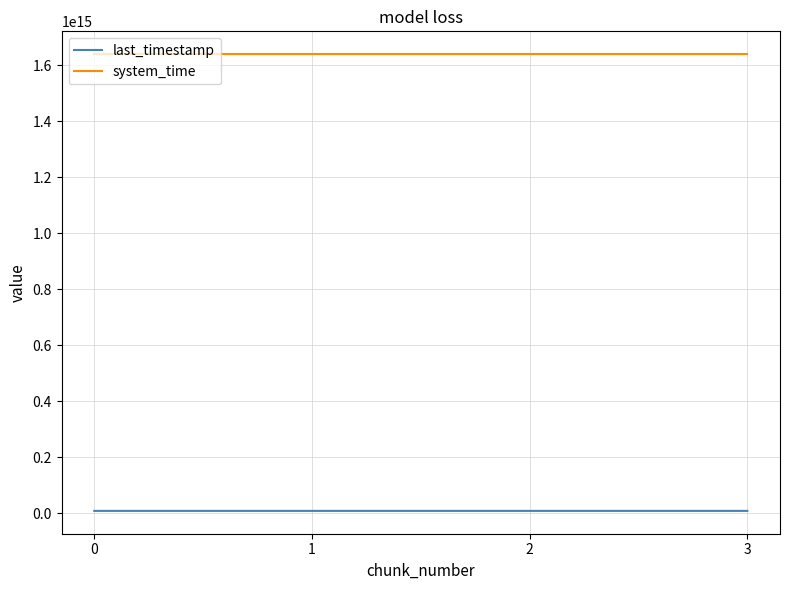

Which series has the largest total across all categories?

system_time